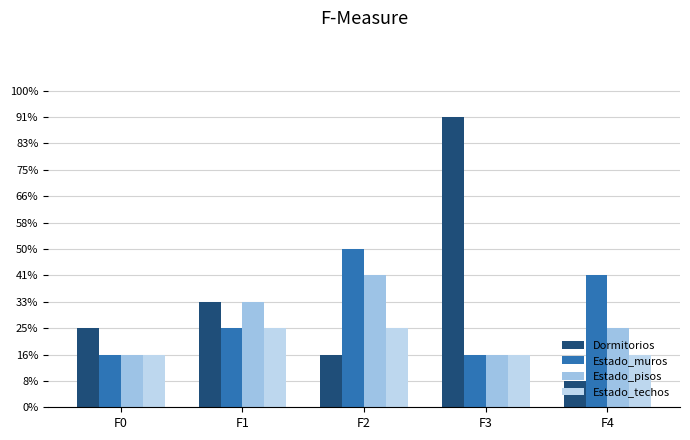

Which has a higher value, F2 or F1?

F1